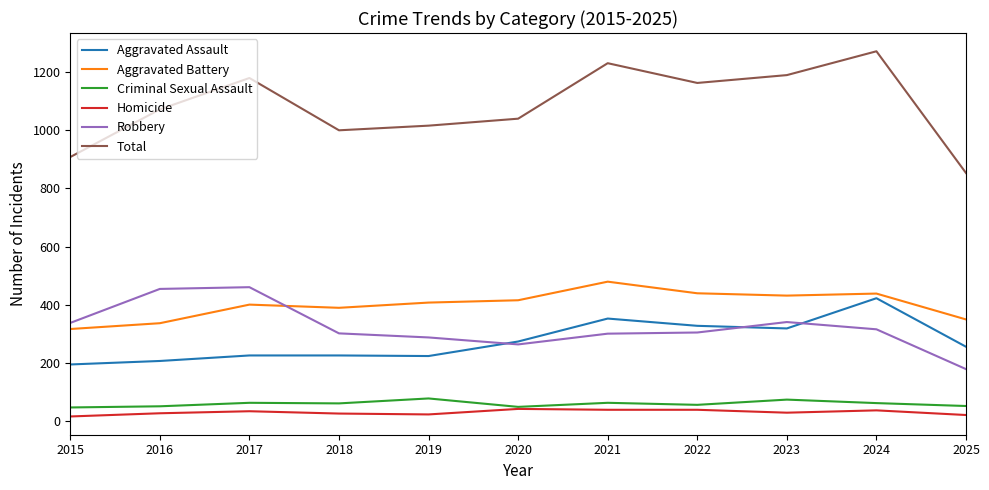

Which series changed the most between 2019 and 2021?

Total